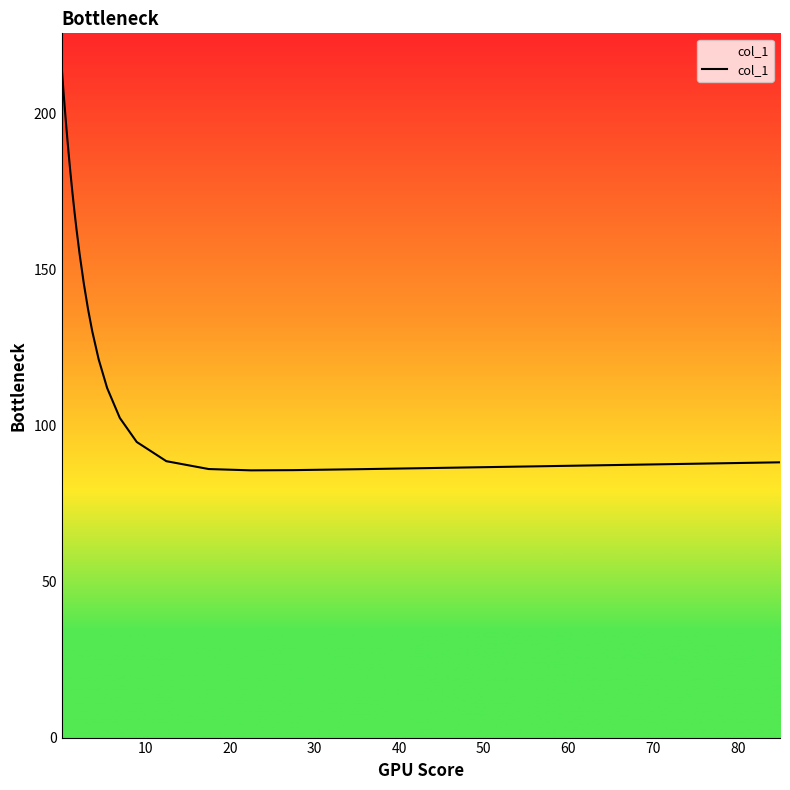

What is the difference between the maximum and minimum values?

129.3